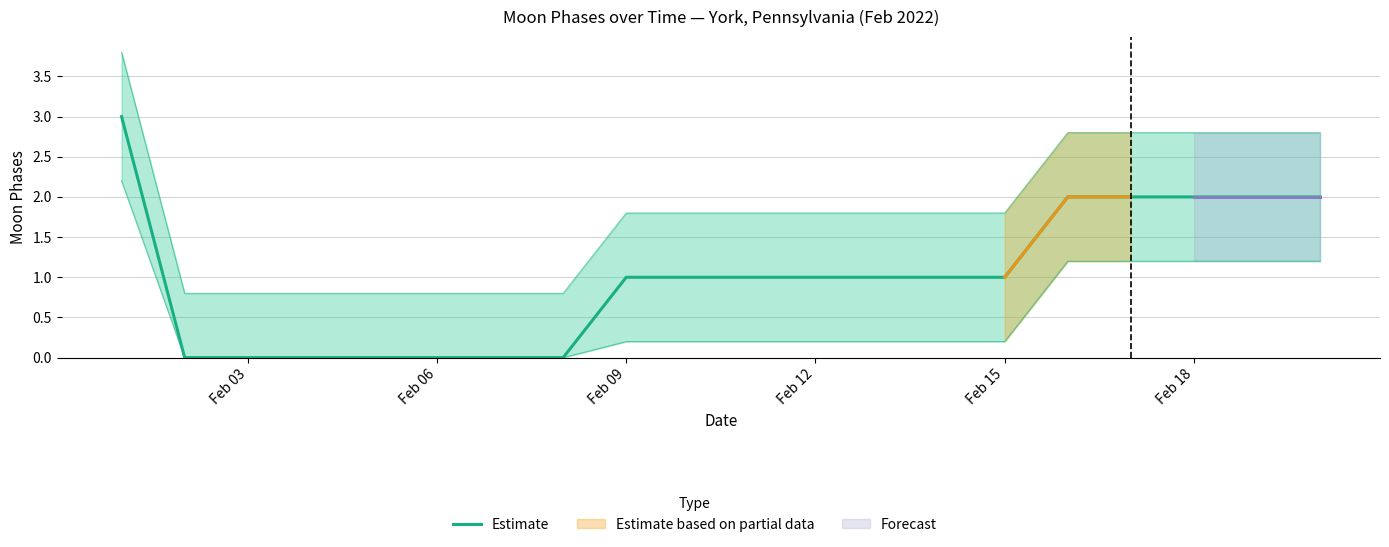

Which label corresponds to the smallest value in the chart?

Feb 06